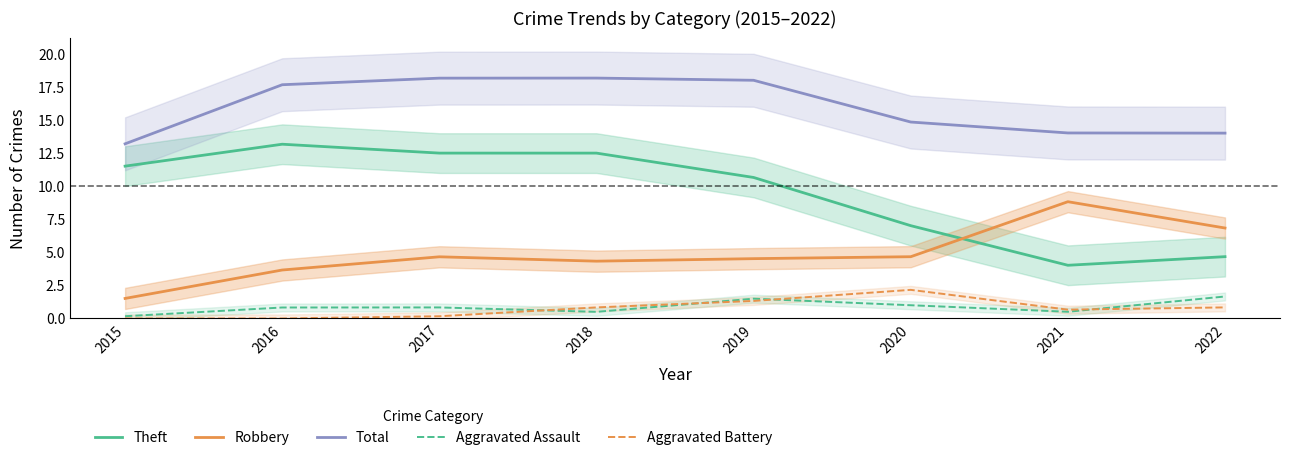

Is it true that Aggravated Assault equals 0.2 at 2018?

False